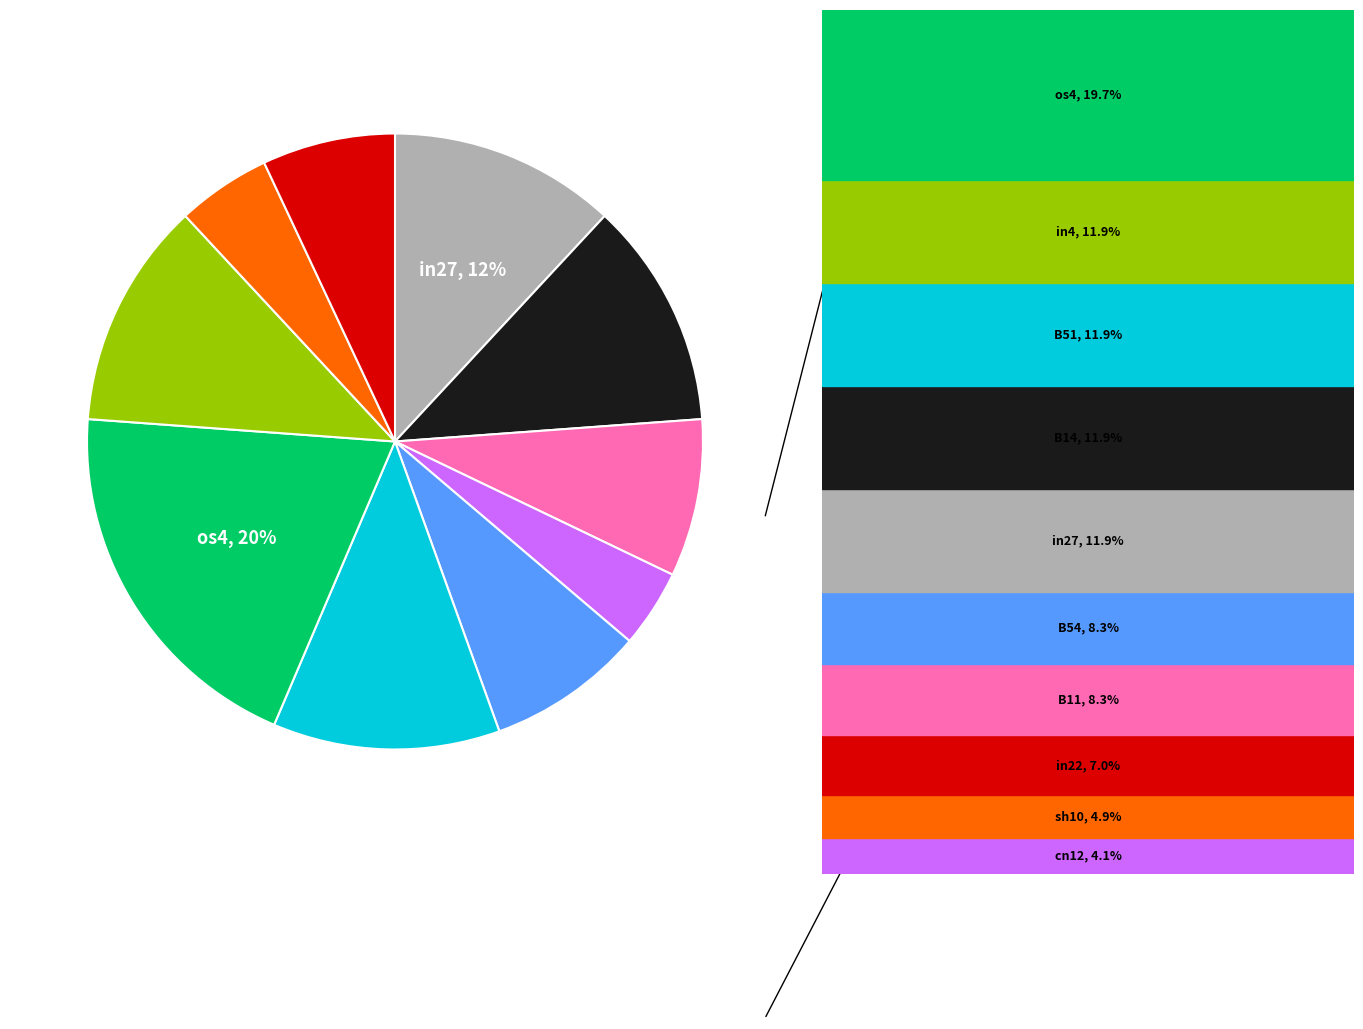

To the nearest percent, what is the difference between the largest and smallest slice percentages?

16%